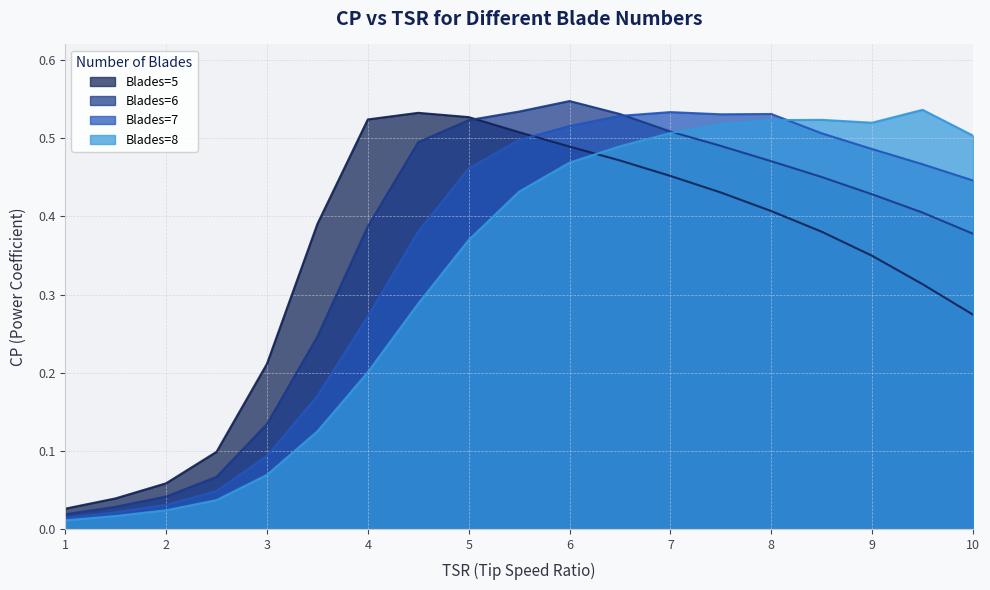

How many times do Blades=7 and Blades=5 cross each other?

1